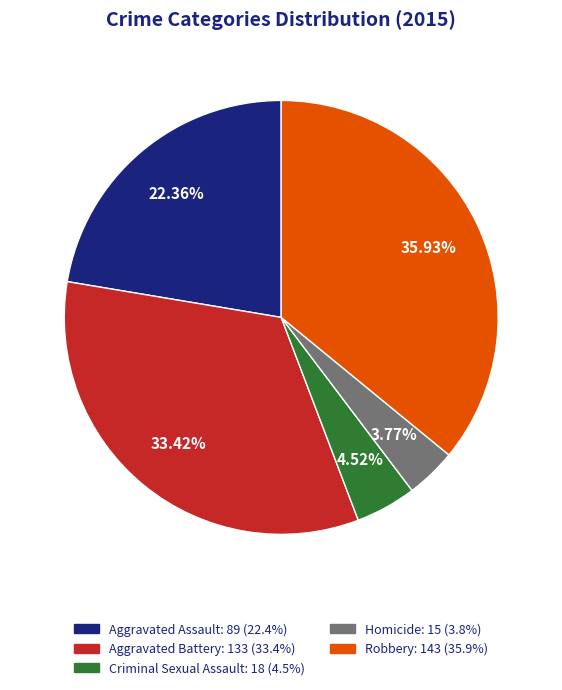

Between Criminal Sexual Assault and Aggravated Assault, which is larger?

Aggravated Assault